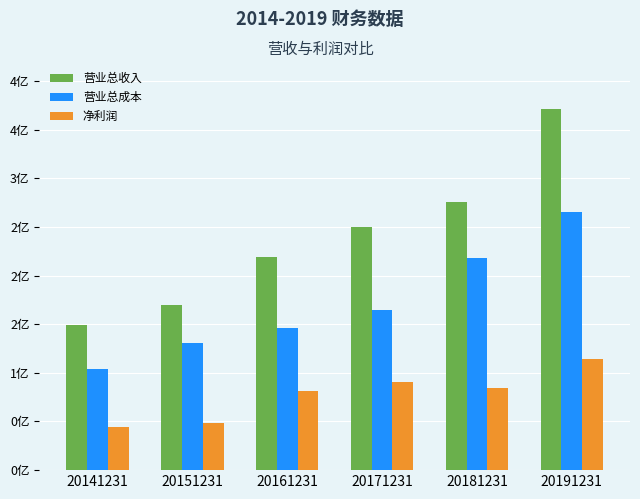

Which series changed the most between 20171231 and 20181231?

营业总成本